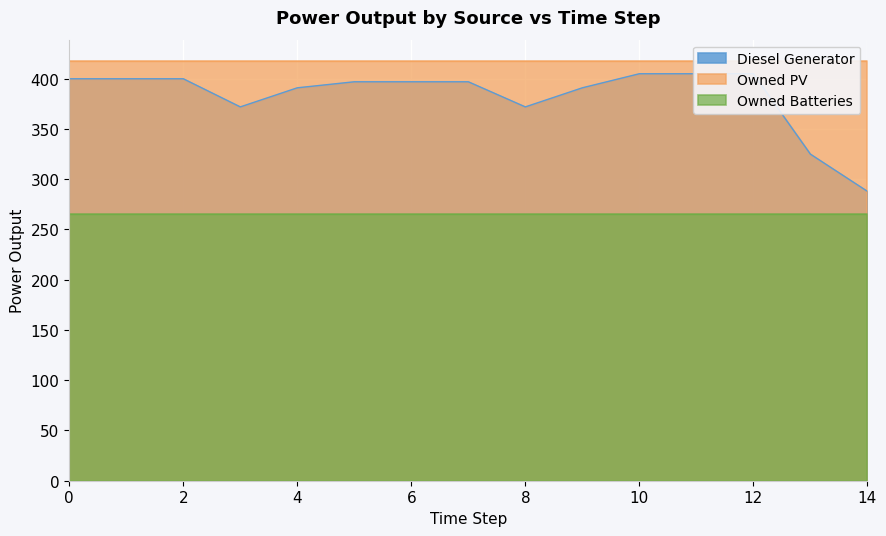

What is the sum of the Diesel Generator values at 13 and 7?

722